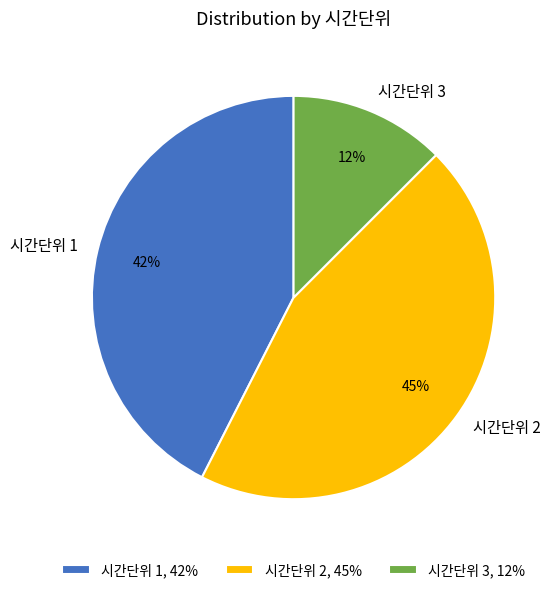

Is the sum of 시간단위 3 and 시간단위 1 greater than half?

Yes